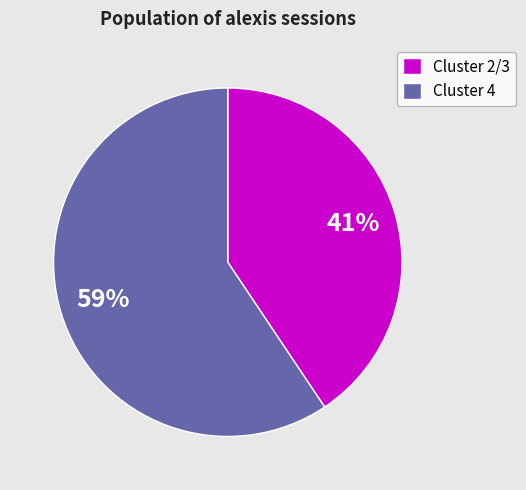

What percentage is the Cluster 4 slice, to the nearest percent?

59%